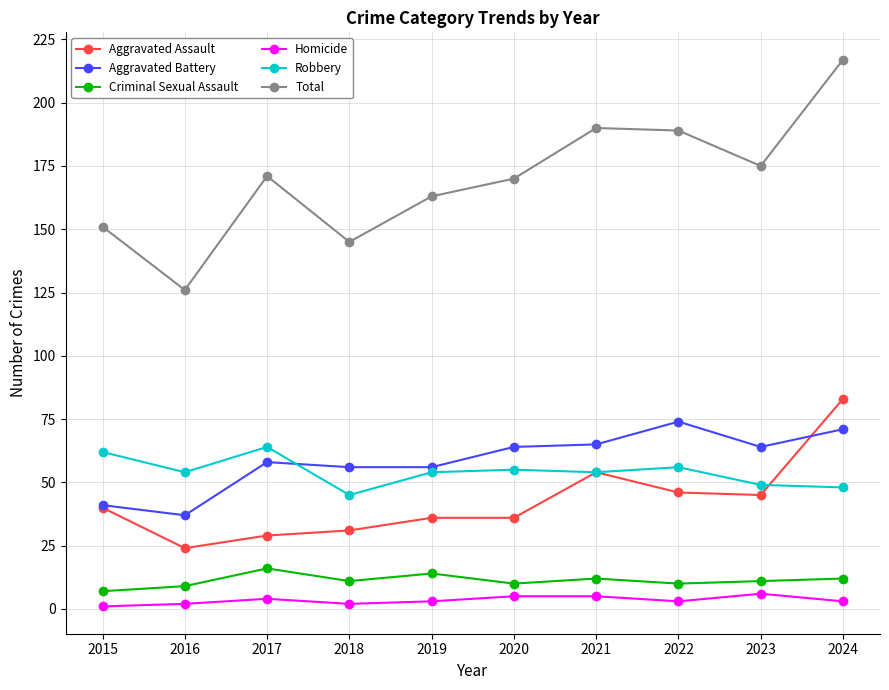

True or false: Aggravated Assault has a value of 61 at 2015.

False